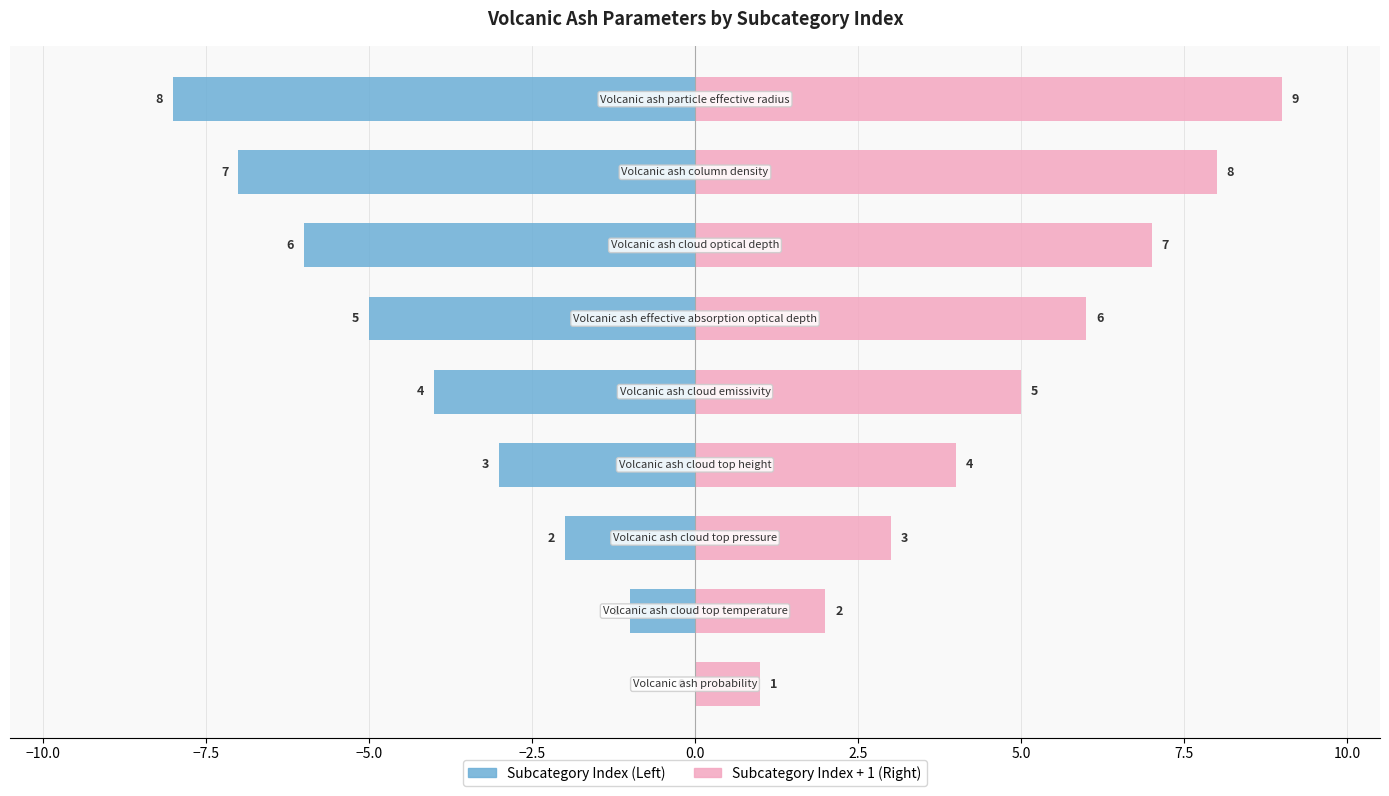

Are the bars grouped side by side (vs. stacked)?

Yes